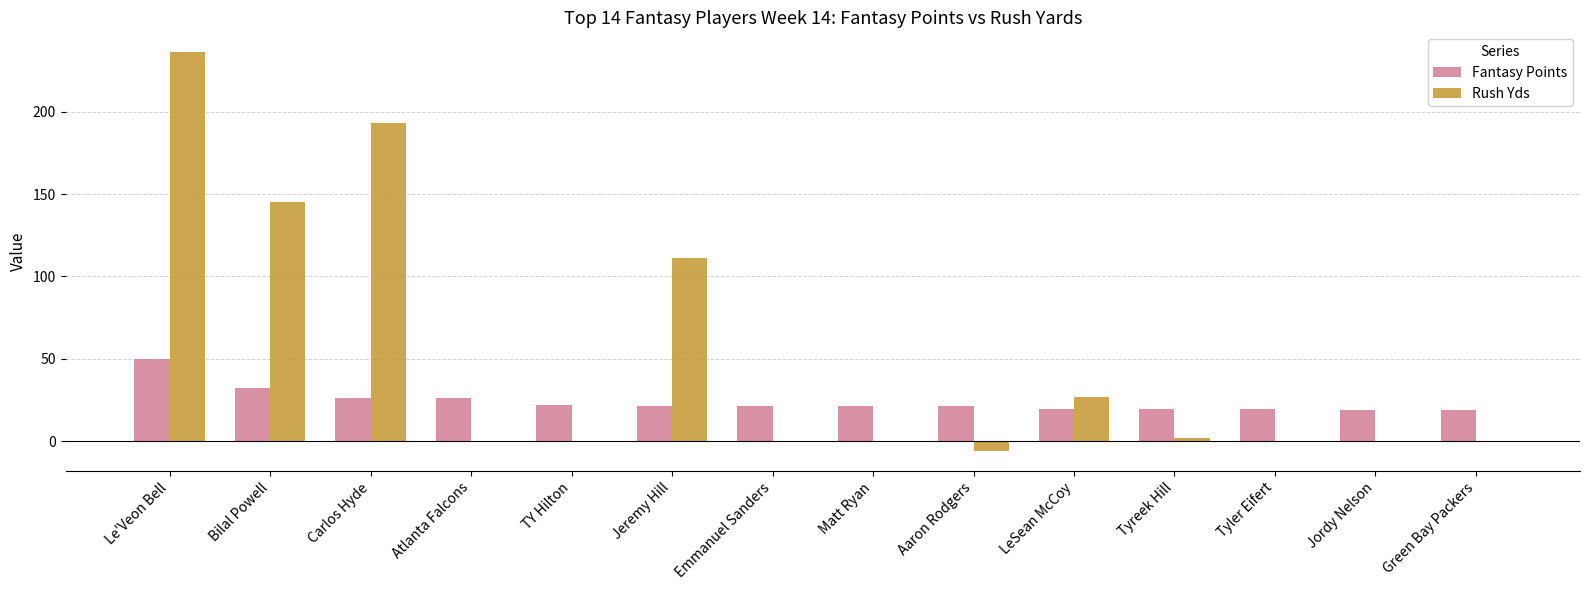

At which label does Fantasy Points first exceed 21?

Le'Veon Bell